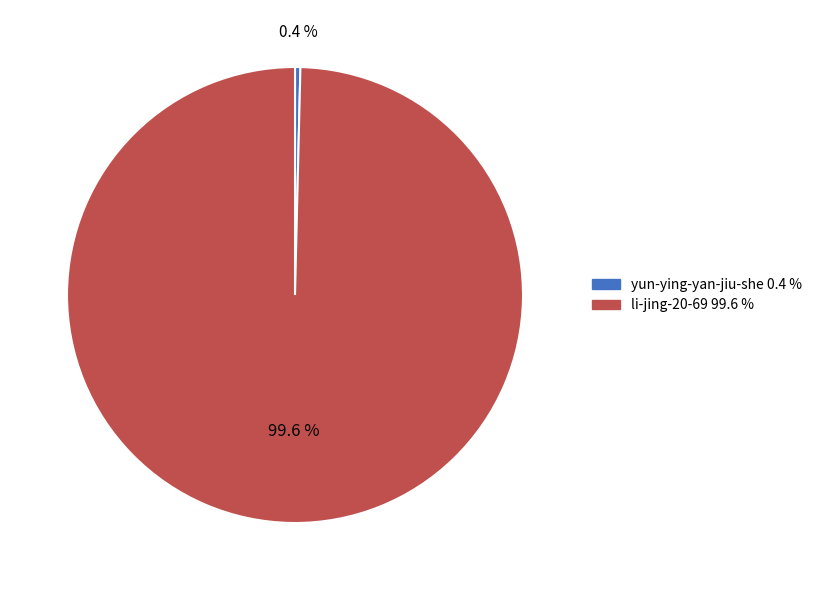

Is there a majority slice in this chart?

Yes